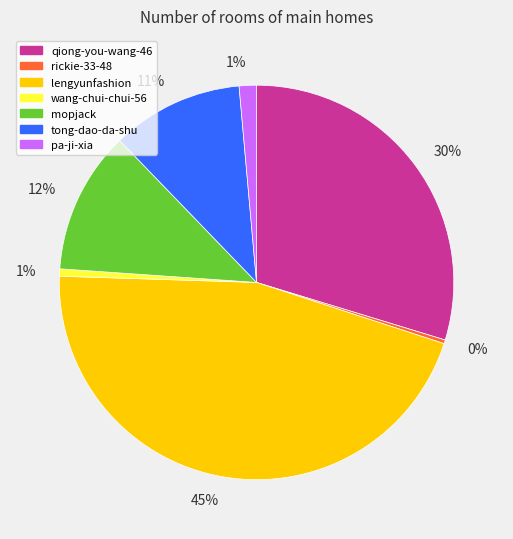

Is there a majority slice in this chart?

No